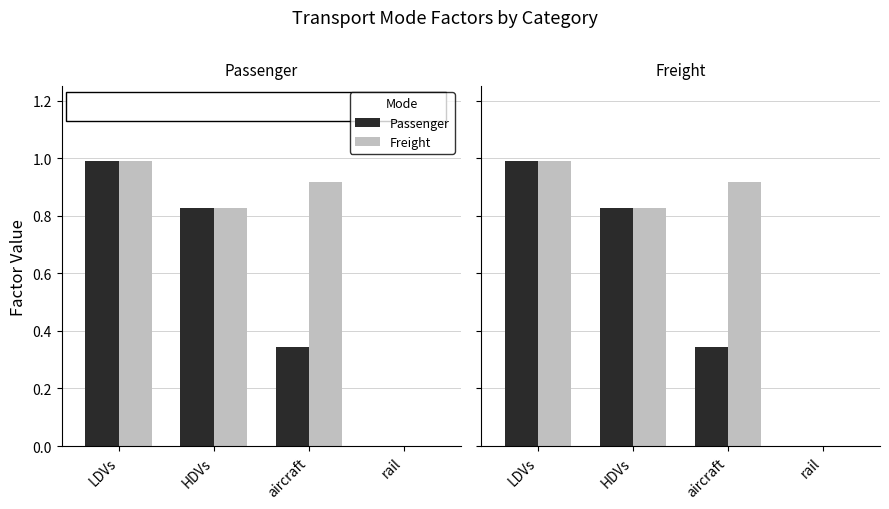

What are all the series names shown in the legend?

Passenger, Freight